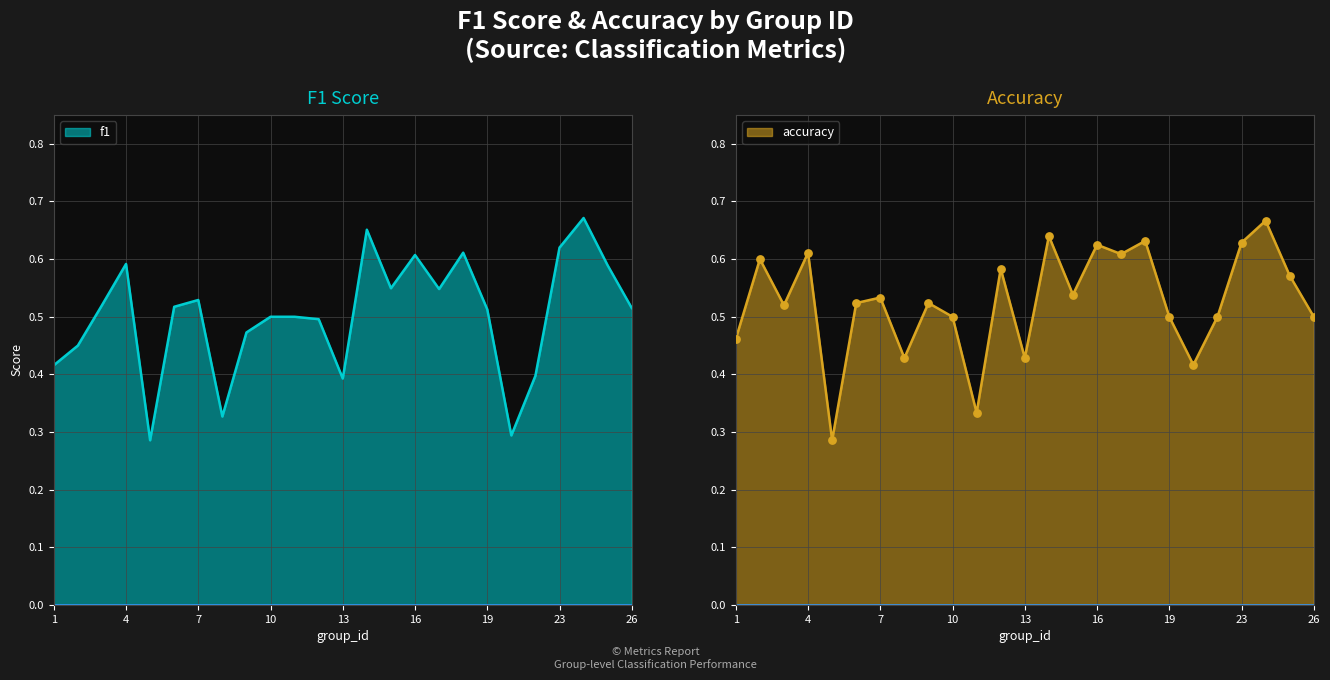

Which series contains the highest Y value?

f1